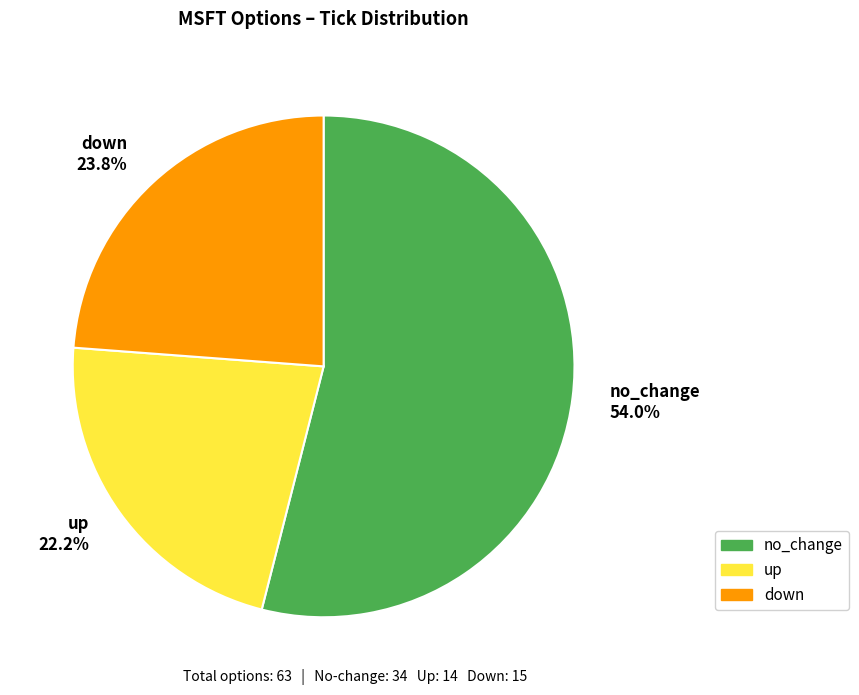

To the nearest percent, what is the combined percentage of down and no_change?

78%